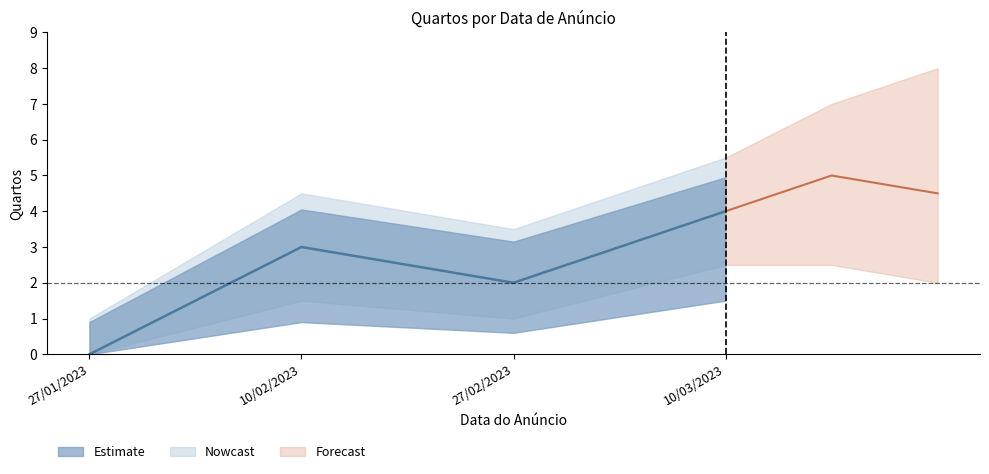

Is it true that the value at 10/02/2023 is 4?

False